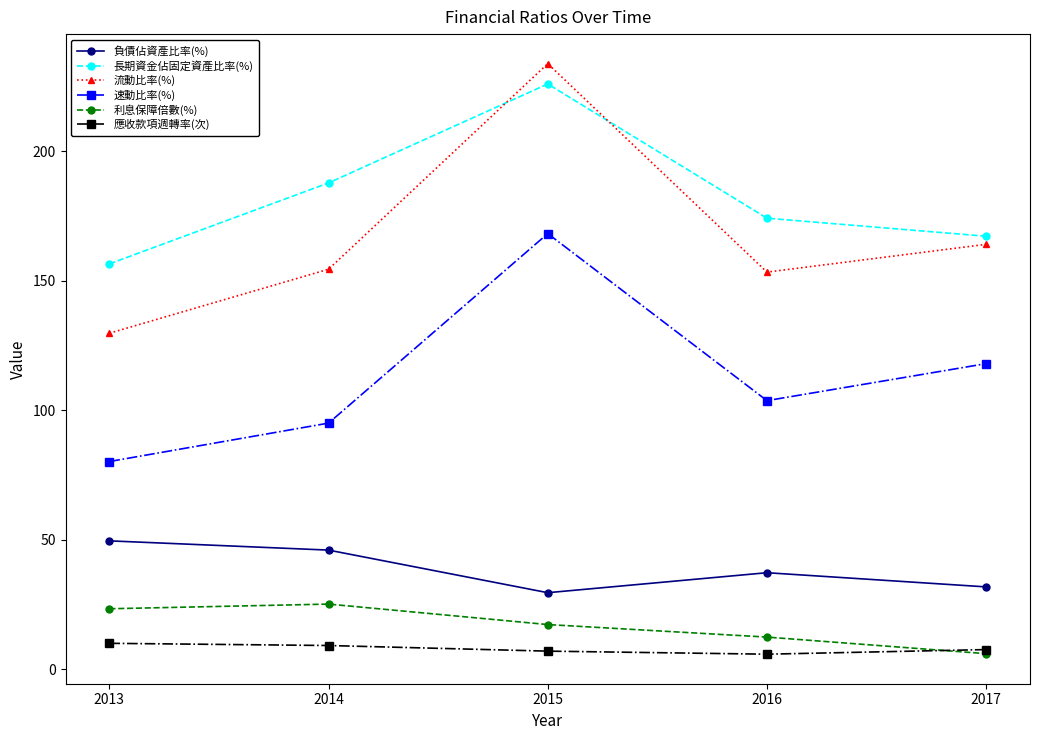

Which category has the highest value across all series?

2015